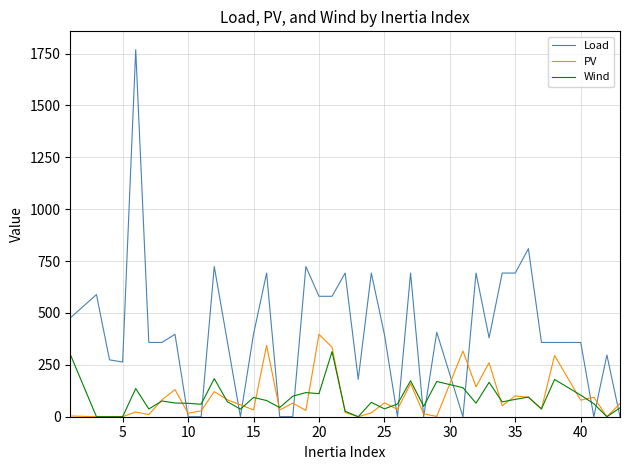

Which series has the largest total across all categories?

Load